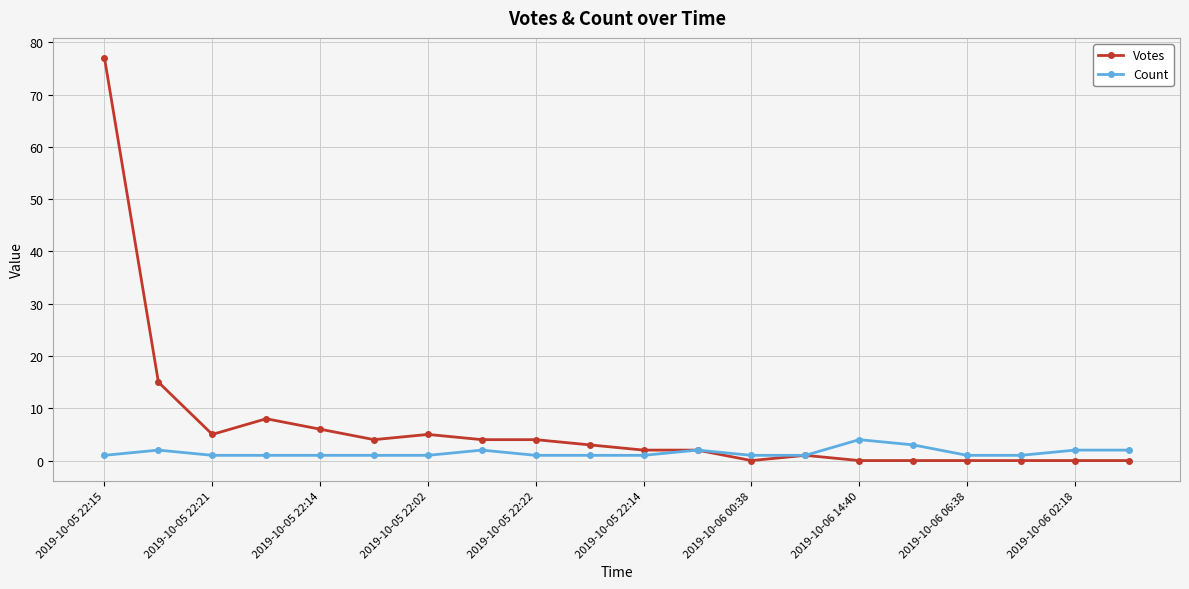

What is the value of the Count point at the 16th from the left?

3